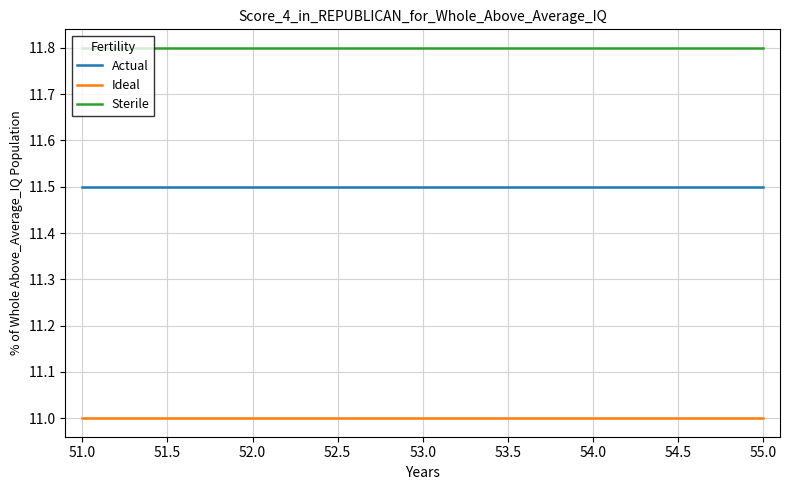

Is it true that Actual equals 15.9 at 52.0?

False